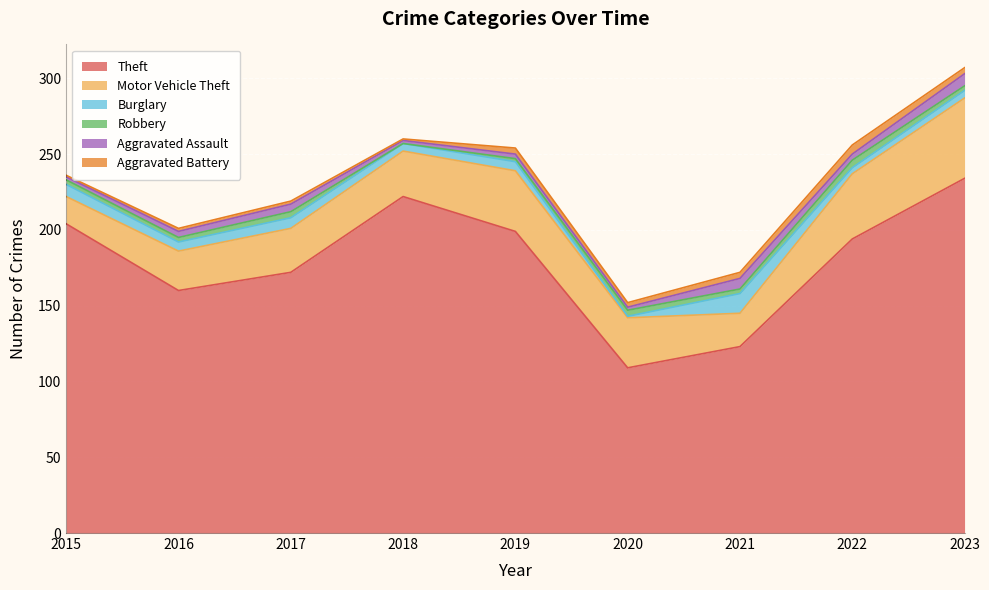

True or false: Aggravated Battery has more than 0 points higher than both neighbors.

True